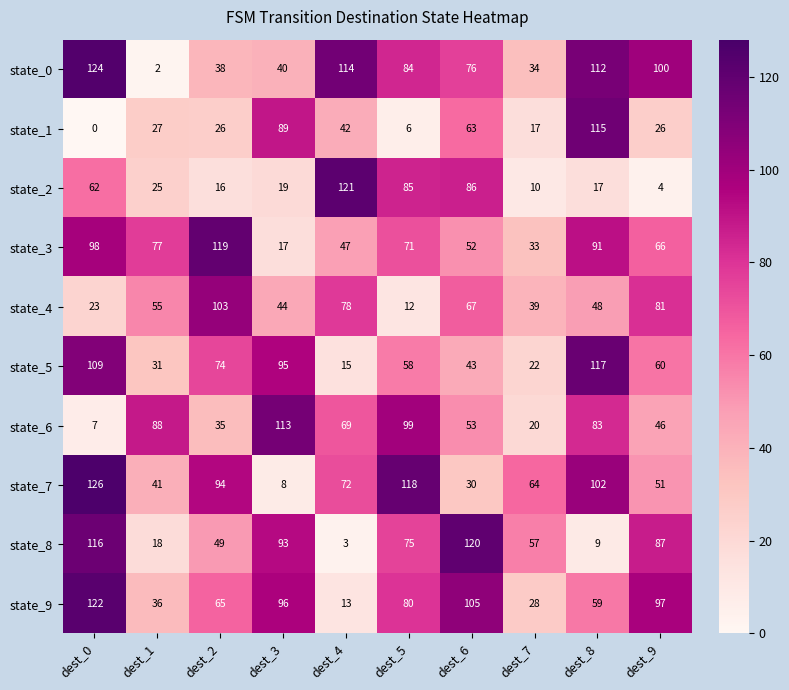

Rank the series at dest_3 from highest to lowest value.

state_6, state_9, state_5, state_8, state_1, state_4, state_0, state_2, state_3, state_7